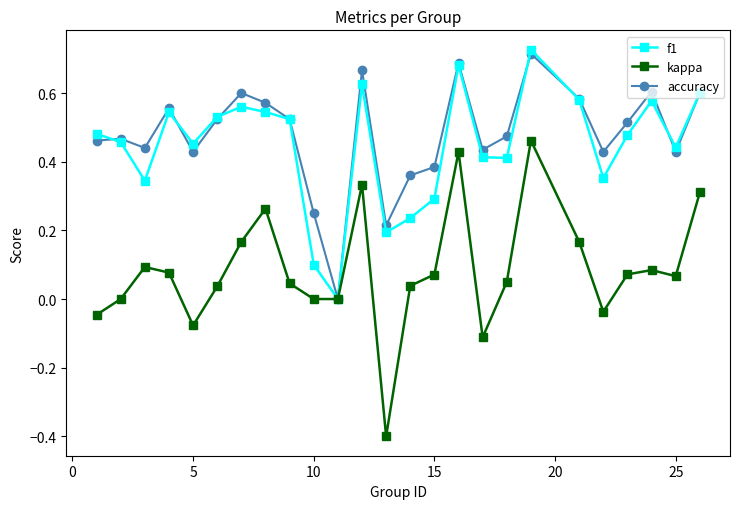

Which series has the largest range (max minus min)?

kappa